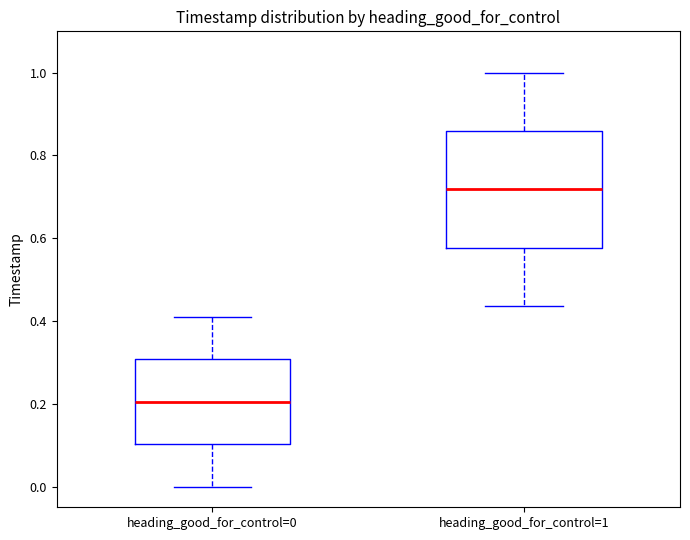

Comparing the boxes themselves (not the whiskers), which one is the tallest?

heading_good_for_control=1